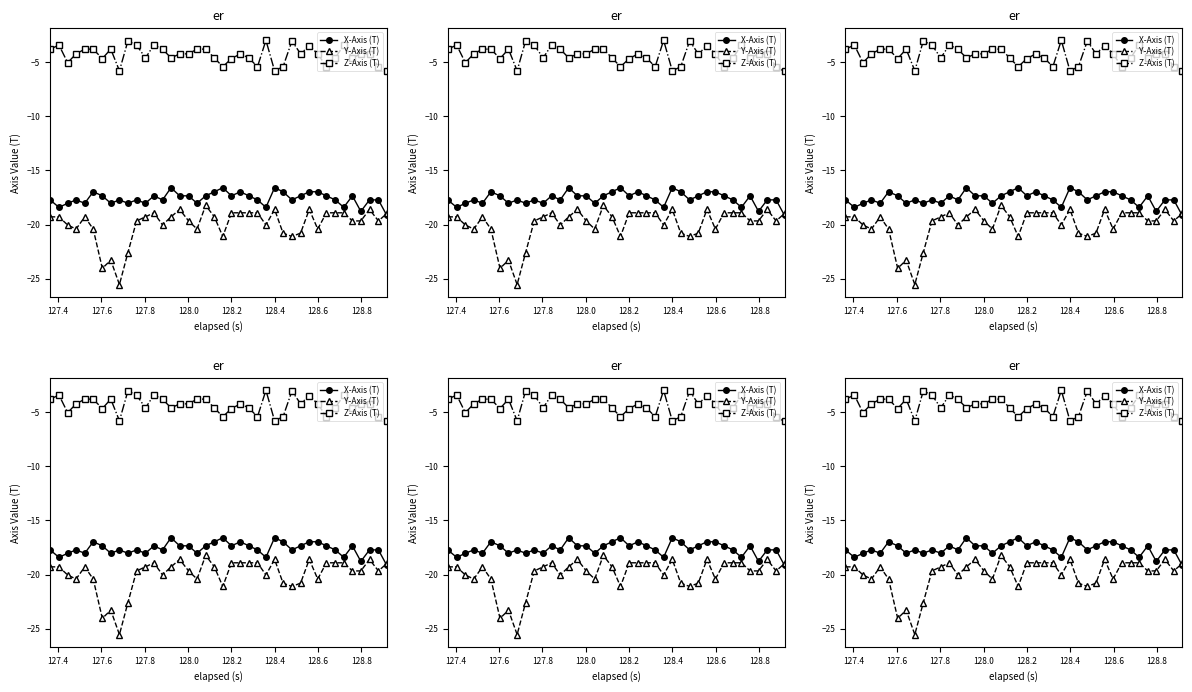

Count the number of data series in this chart.

3